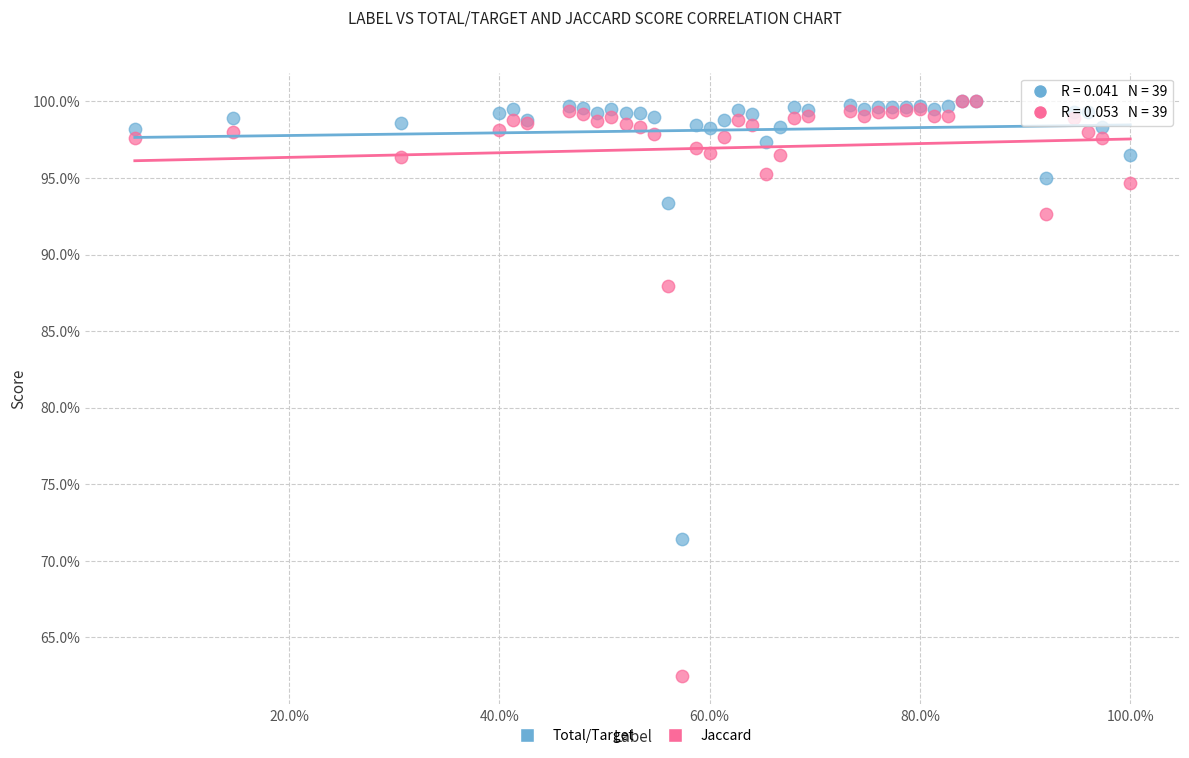

Which series contains the lowest Y value?

Jaccard